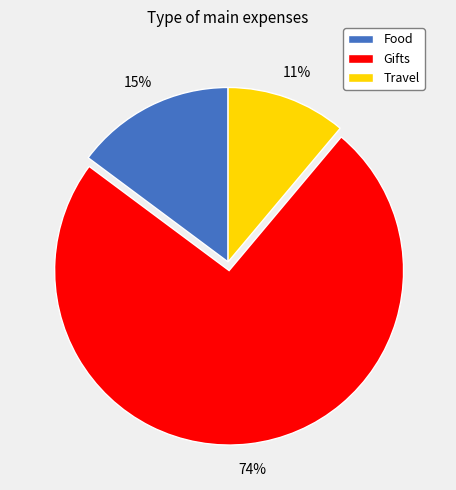

Which slice is the largest?

Gifts